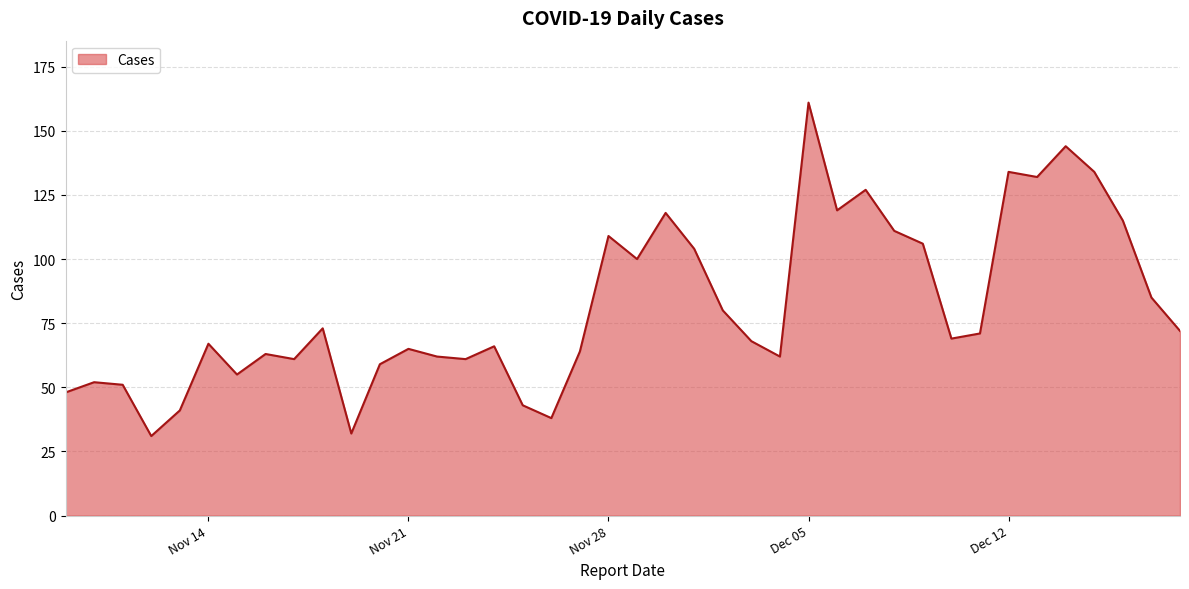

What is the minimum value shown in the chart?

31